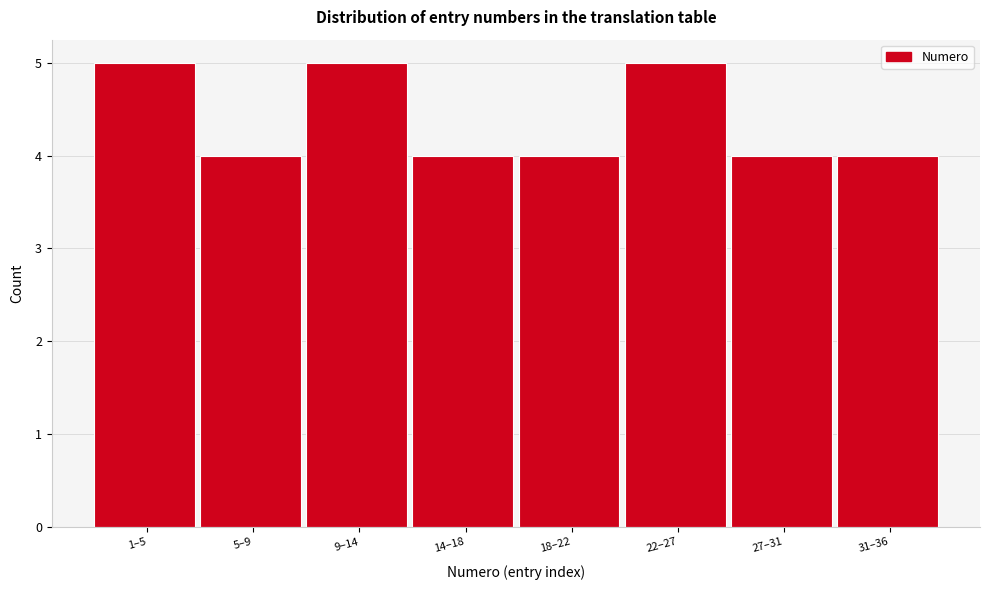

Reading left to right, what are all the values shown in this chart?

1–5=5	5–9=4	9–14=5	14–18=4	18–22=4	22–27=5	27–31=4	31–36=4